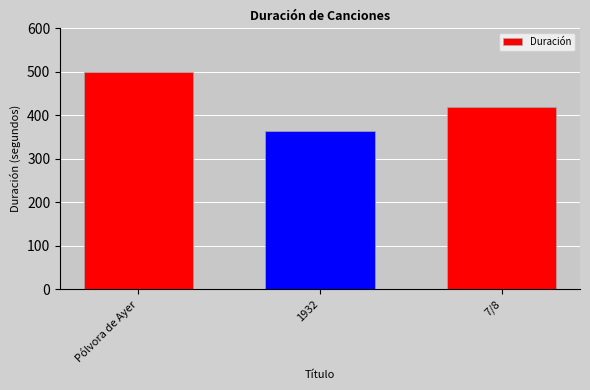

What is the sum of all values?

1284